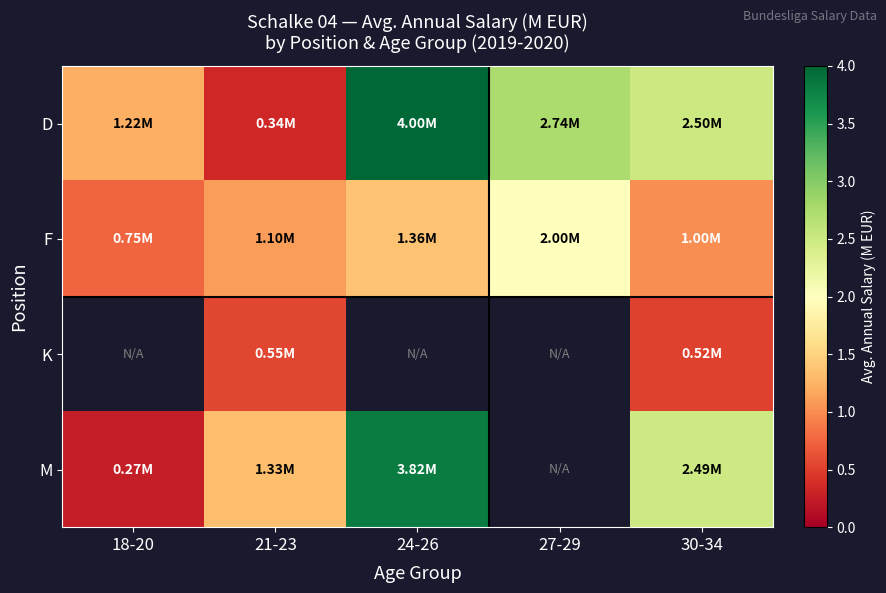

Is the value of K at 24-26 greater than the value of M at 30-34?

No